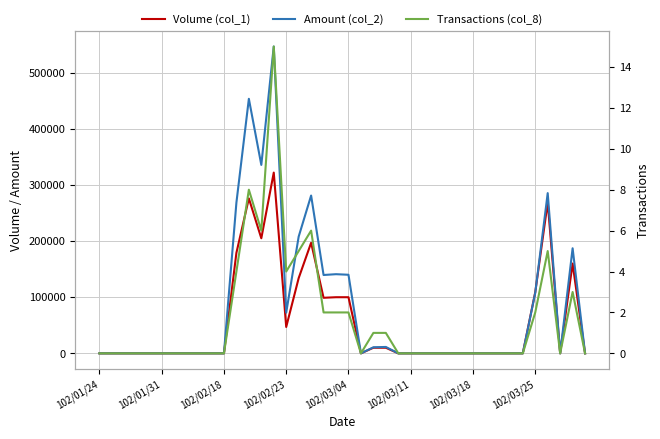

Reading right to left, extract all data points from this chart.

Volume (col_1): 0	160000	0	269000	109000	0	0	0	0	0	0	0	0	0	0	0	10000	10000	0	100000	100000	99000	197000	134000	47000	322000	205000	276000	179000	0	0	0	0	0	0	0	0	0	0	0
Amount (col_2): 0	187200	0	285440	107910	0	0	0	0	0	0	0	0	0	0	0	11400	10800	0	140000	141020	139590	281130	207940	72490	546640	335710	453450	268500	0	0	0	0	0	0	0	0	0	0	0
Transactions (col_8): 0	3	0	5	2	0	0	0	0	0	0	0	0	0	0	0	1	1	0	2	2	2	6	5	4	15	6	8	4	0	0	0	0	0	0	0	0	0	0	0